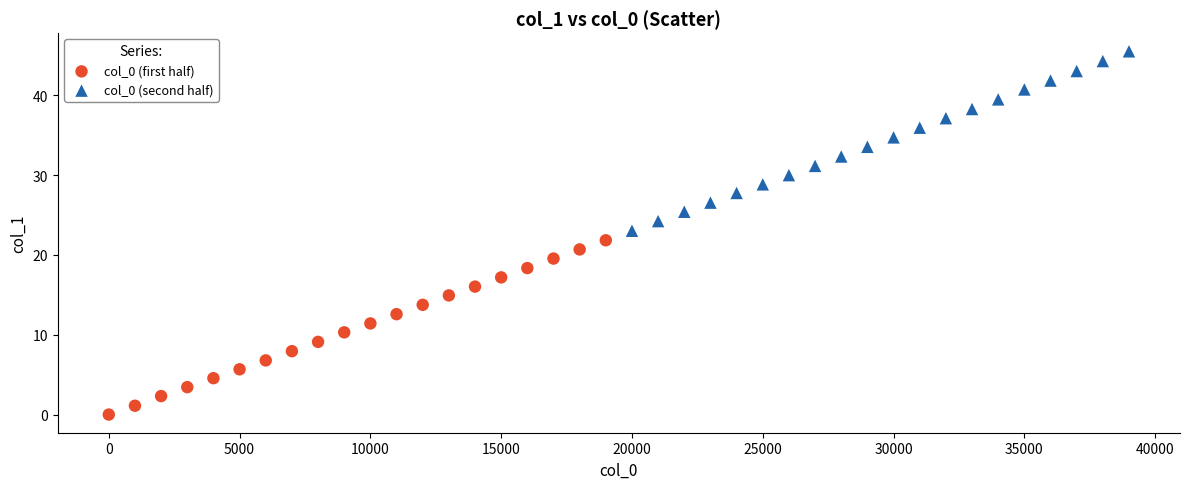

What are all the series names shown in the legend?

col_0 (first half), col_0 (second half)